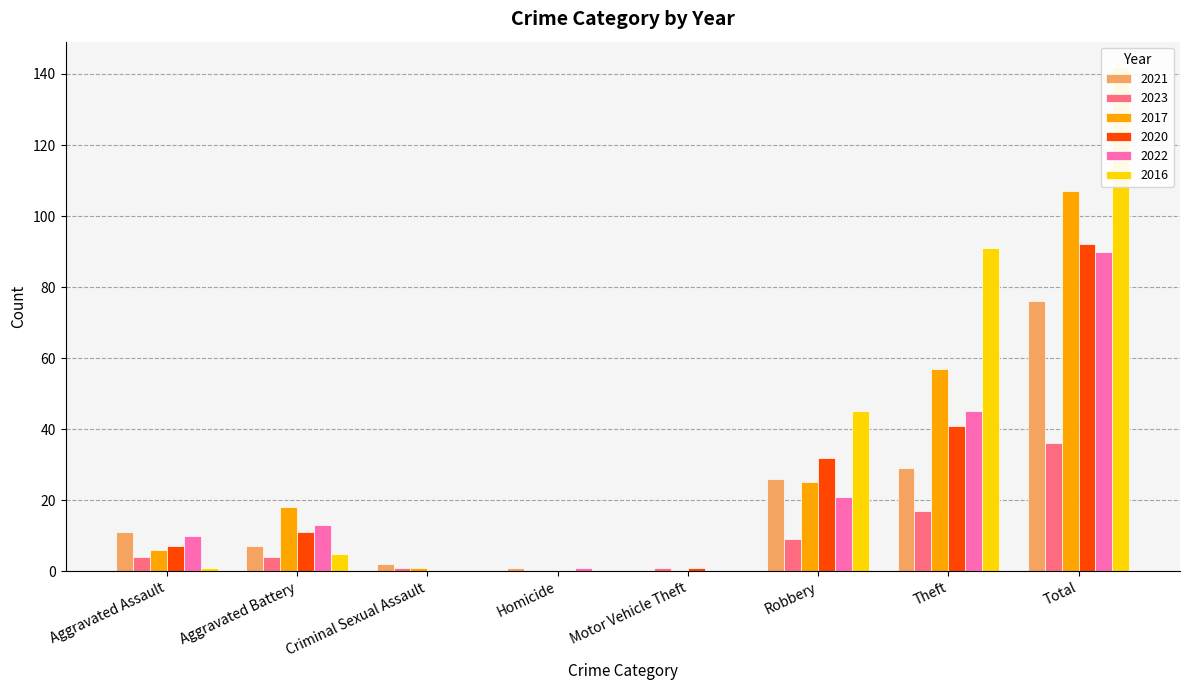

Which series has the largest total across all categories?

2016